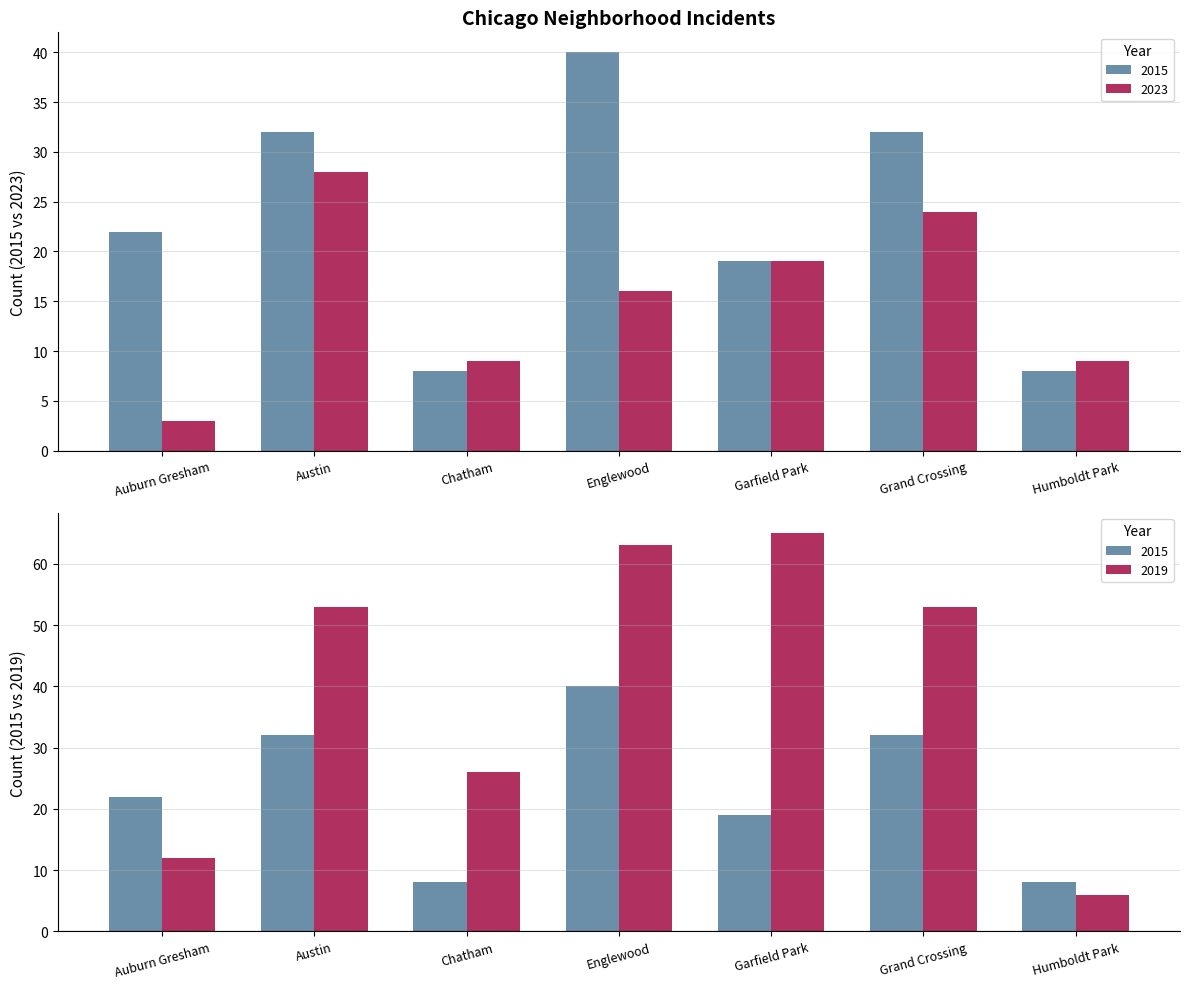

The 2015 series shows 32 at Austin. True or false?

True